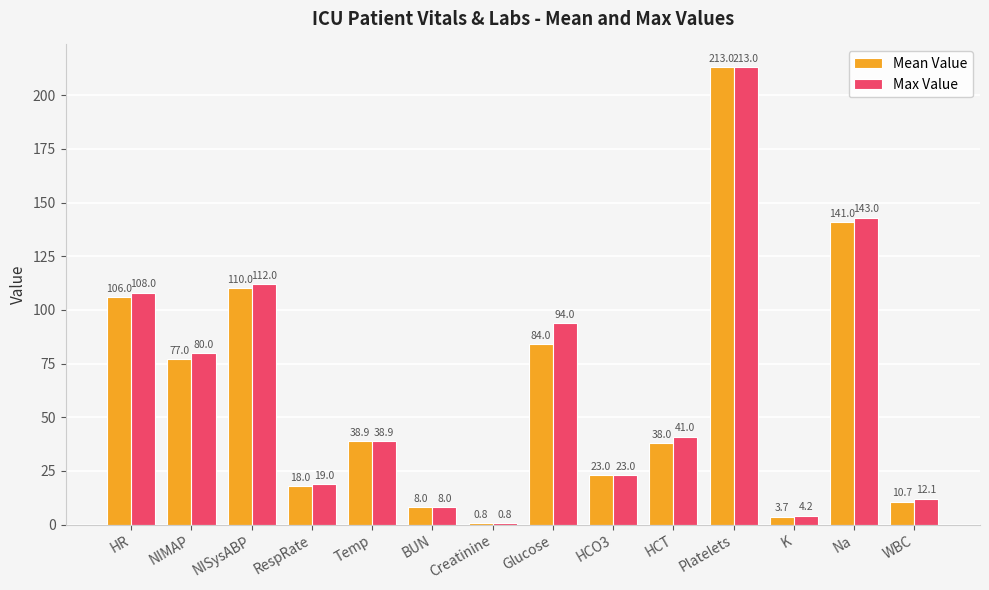

What is the label of the 9th bar from the right?

BUN